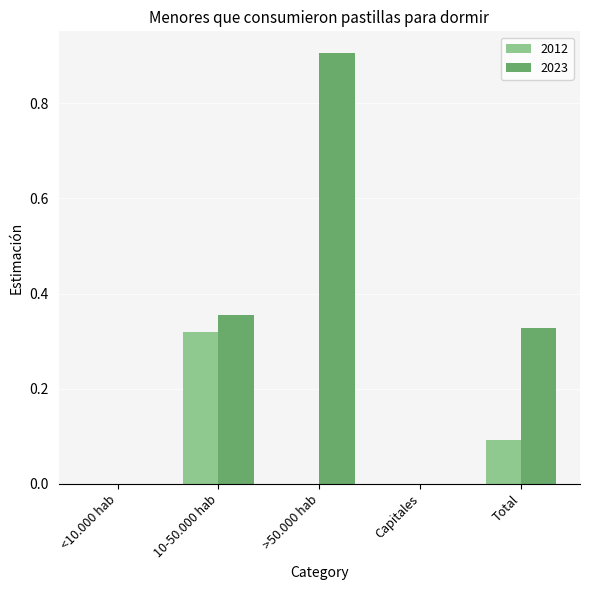

What is the sum of all 2023 values?

1.6